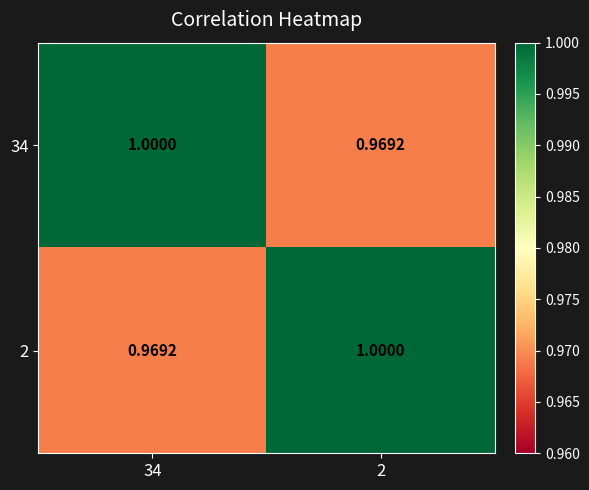

Is the value of 2 at 2 greater than the value of 34 at 2?

Yes